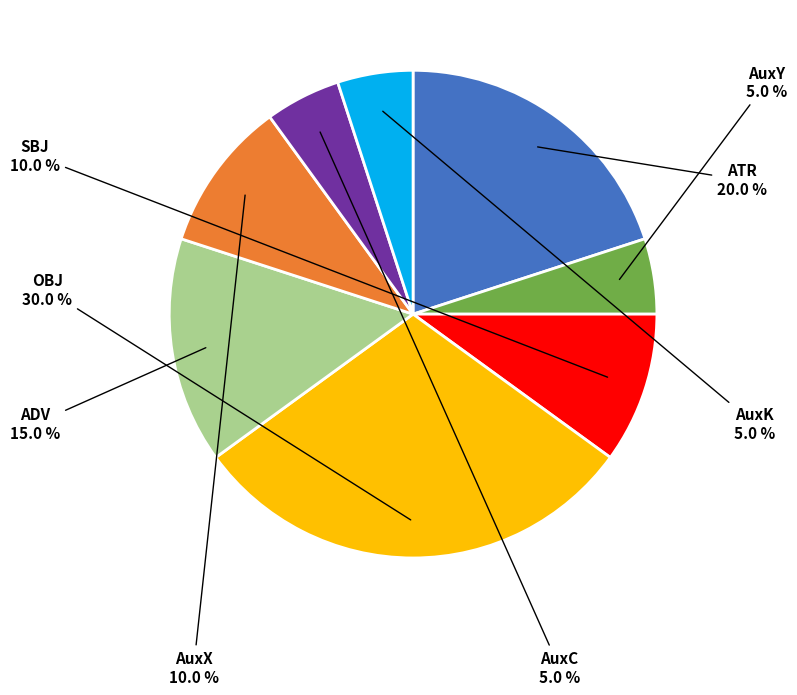

Do ADV and AuxK together represent more than half of the pie?

No